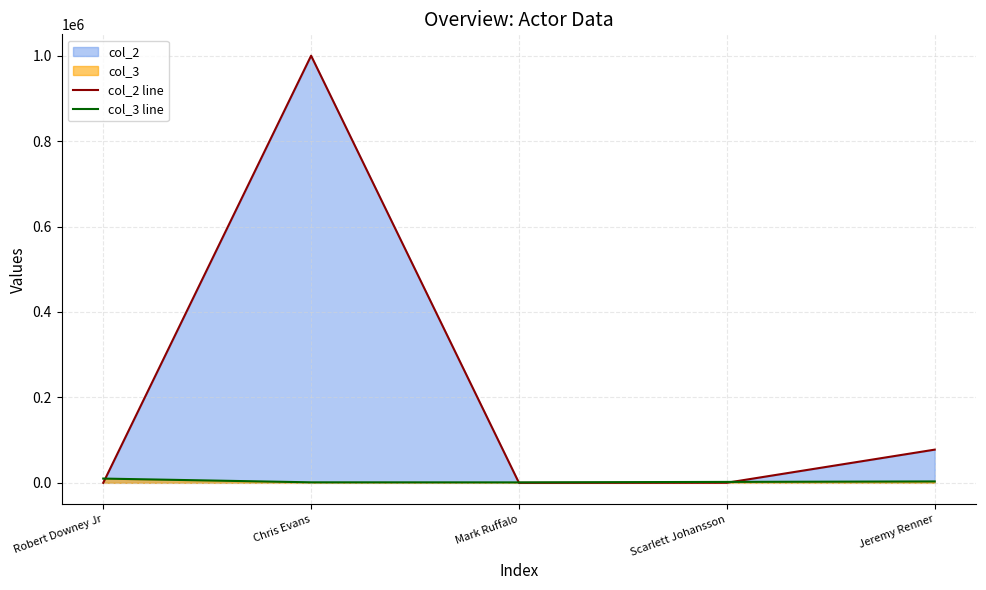

At which label is col_2 line closest to 499999?

Jeremy Renner